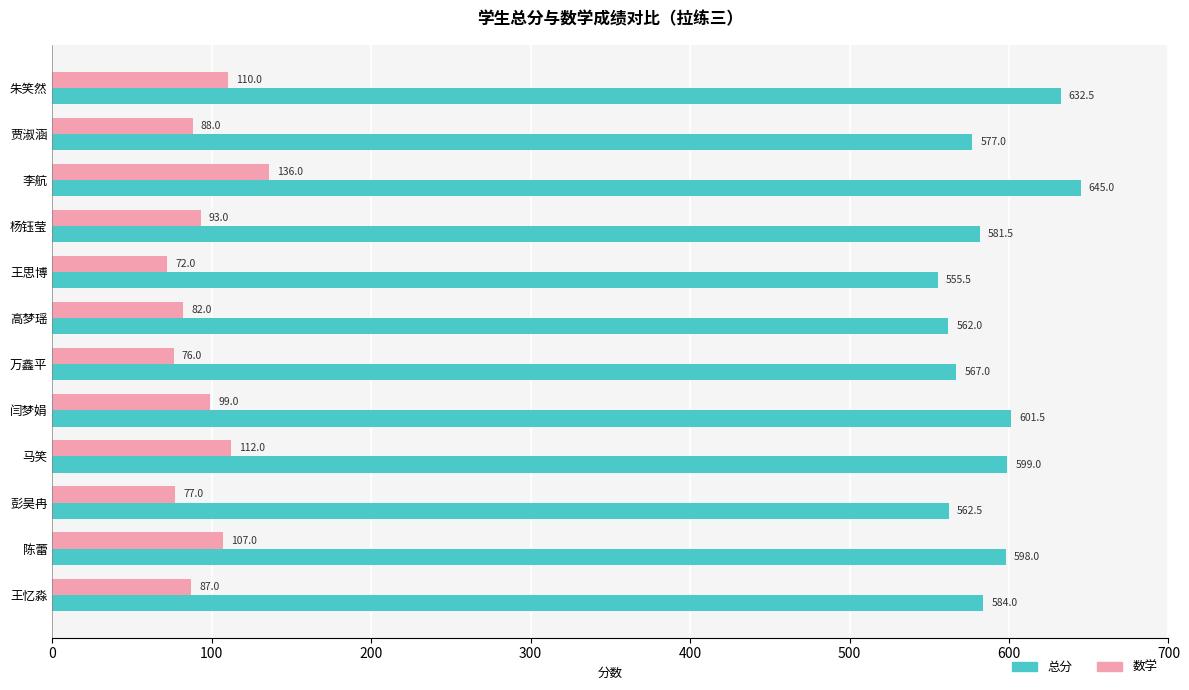

List the labels in order of 总分 value, smallest first.

王思博, 高梦瑶, 彭昊冉, 万鑫平, 贾淑涵, 杨钰莹, 王忆淼, 陈蕾, 马笑, 闫梦娟, 朱笑然, 李航